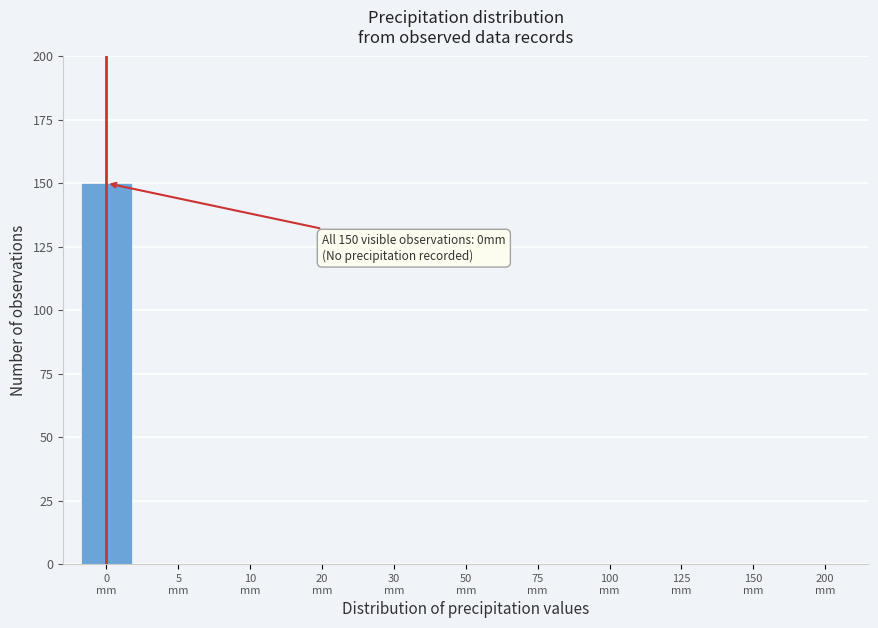

What is the greatest value displayed?

150